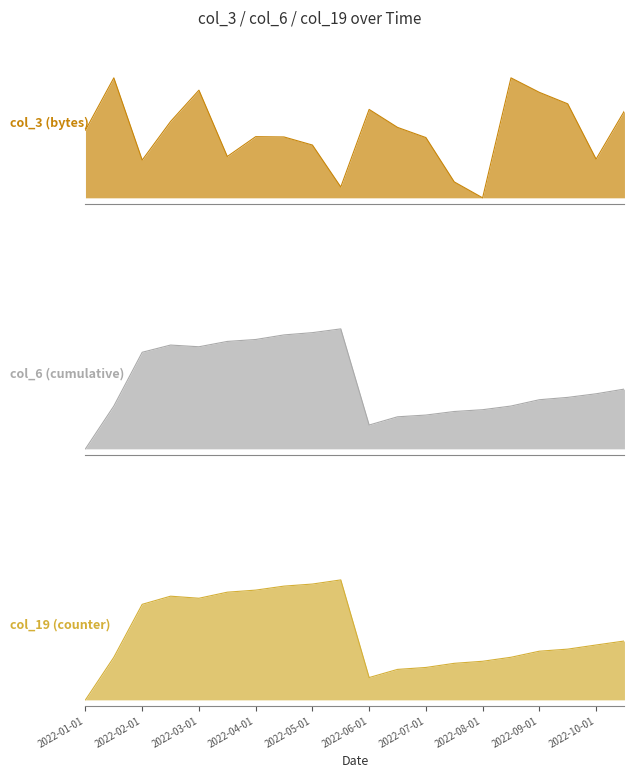

How many lines are shown in the chart?

3